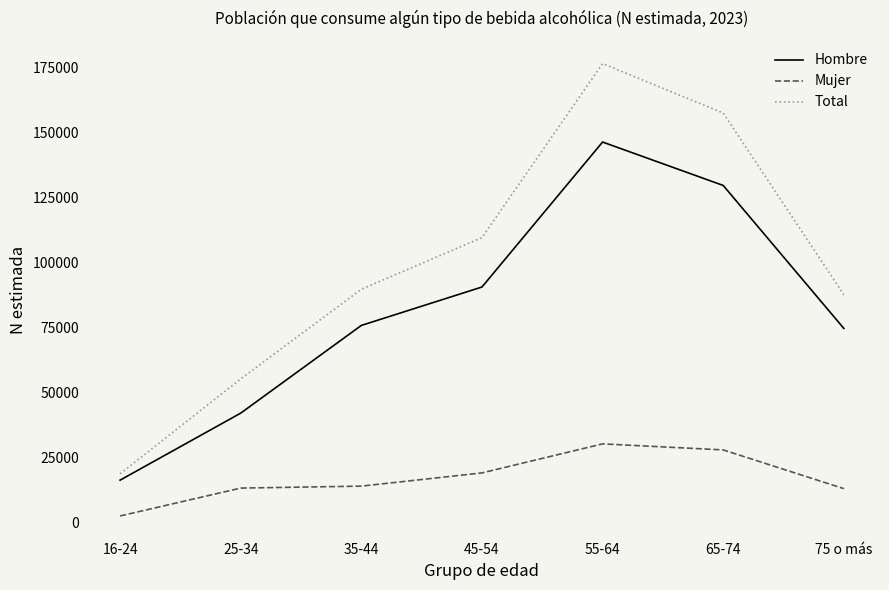

The value of Hombre at 45-54 is 90508. True or false?

True